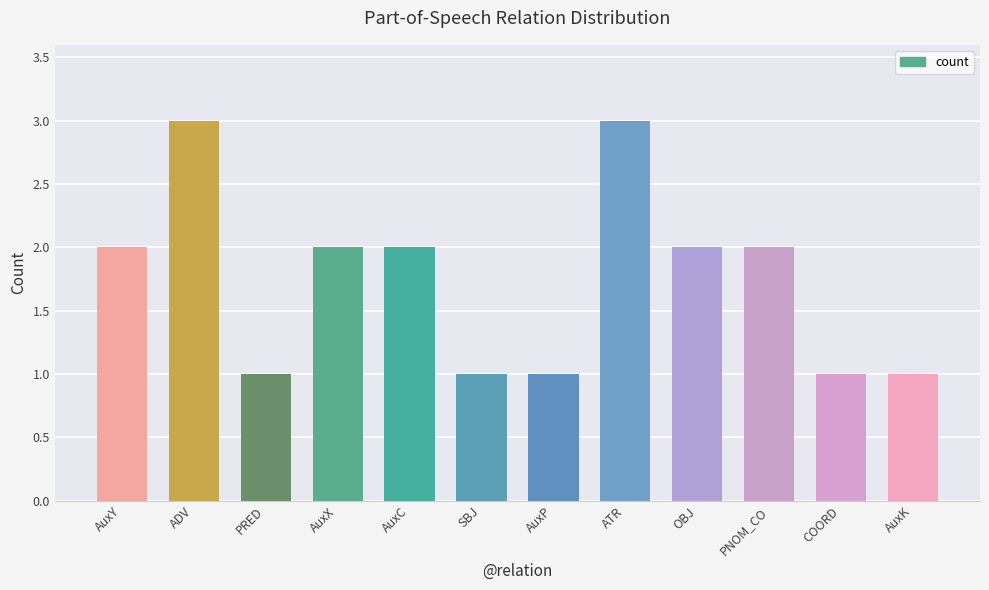

The value at AuxK is 0. True or false?

False